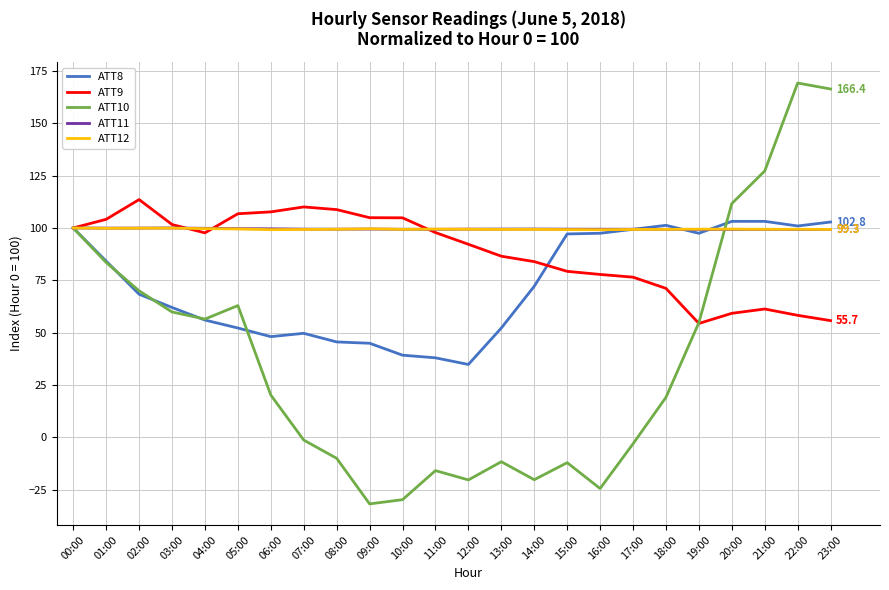

Which category has the highest value in the ATT9 series?

02:00